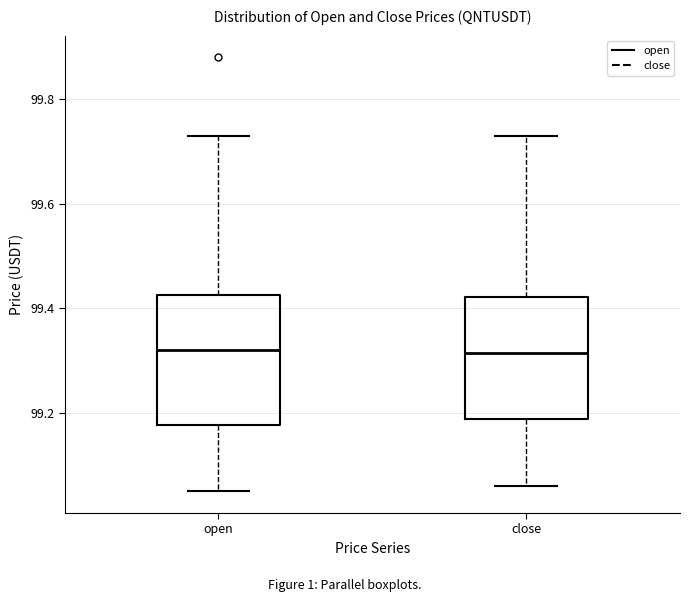

Reading left to right, transcribe this box plot: for each box, give where its median line is, the range the box spans, and where its two whiskers end, as read against the y-axis. The values are not printed on the chart, so give them approximately, as read against the axis.

open: median 99.32, box 99.18 to 99.42, whiskers 99.06 to 99.74
close: median 99.32, box 99.18 to 99.42, whiskers 99.06 to 99.74